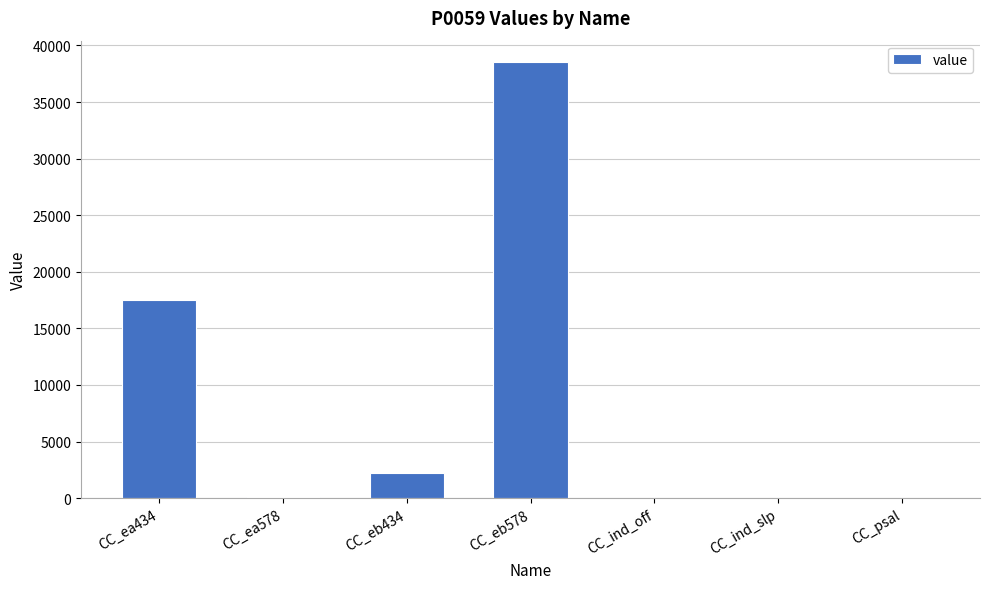

What is the sum of the values at CC_ea434 and CC_ind_off?

17533